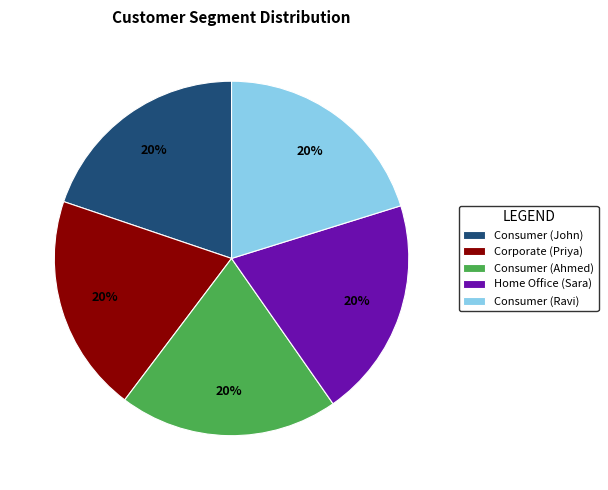

Do Home Office (Sara) and Corporate (Priya) together represent more than half of the pie?

No